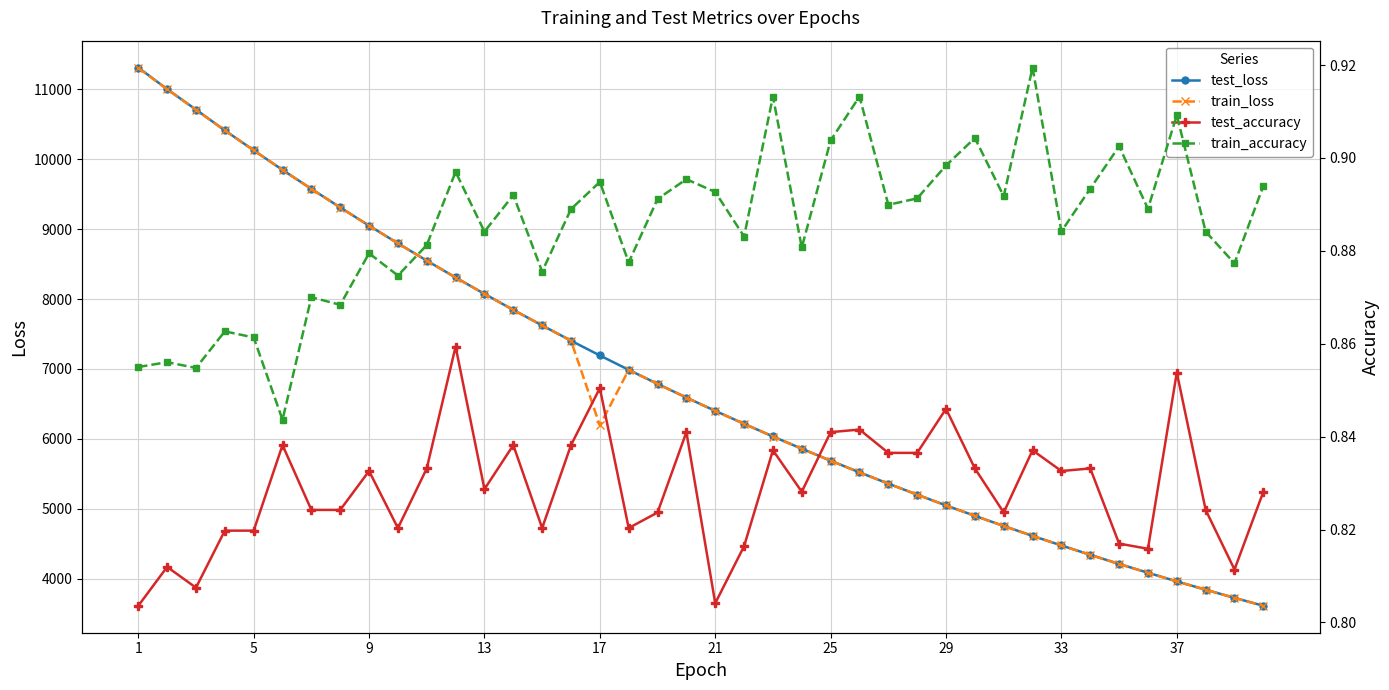

Which series has the largest total across all categories?

test_loss